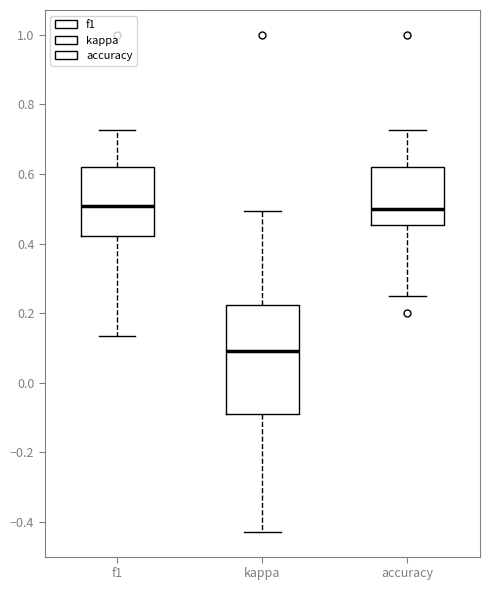

Which box is the tallest, from its lower edge to its upper edge?

kappa